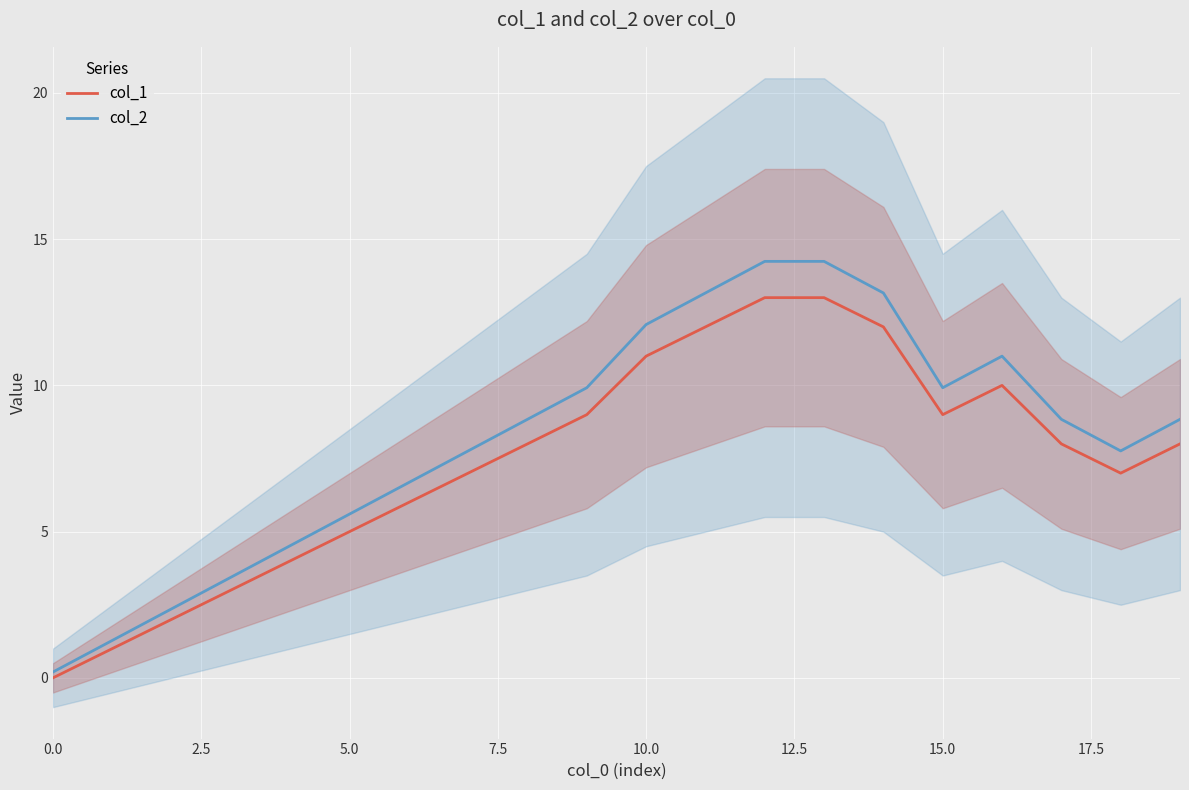

True or false: col_1 and col_2 cross at least once.

False